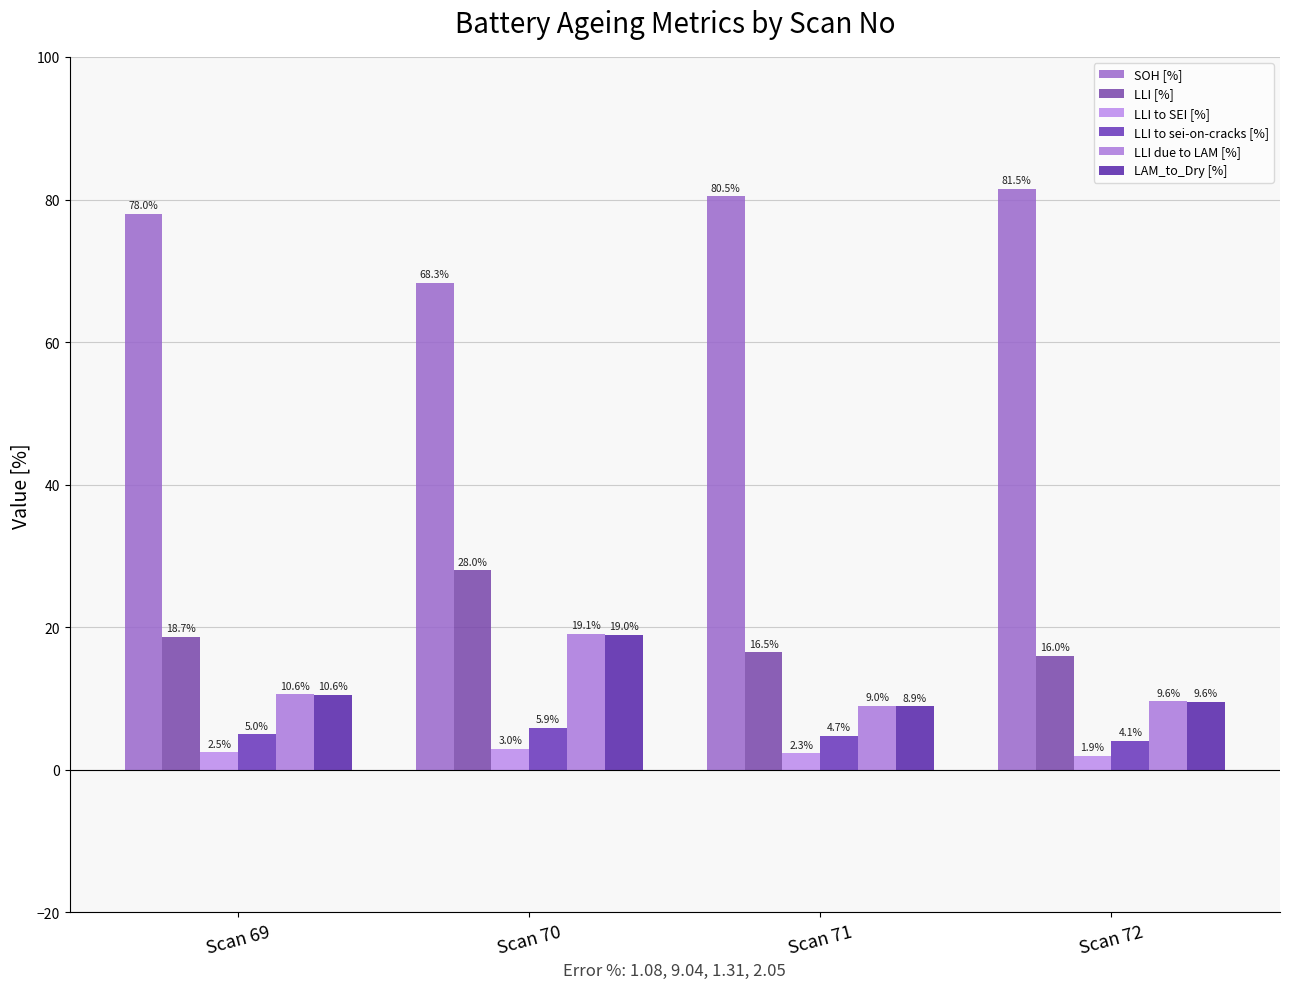

What is the value of the LLI to sei-on-cracks [%] bar at the 1st from the left?

5.0